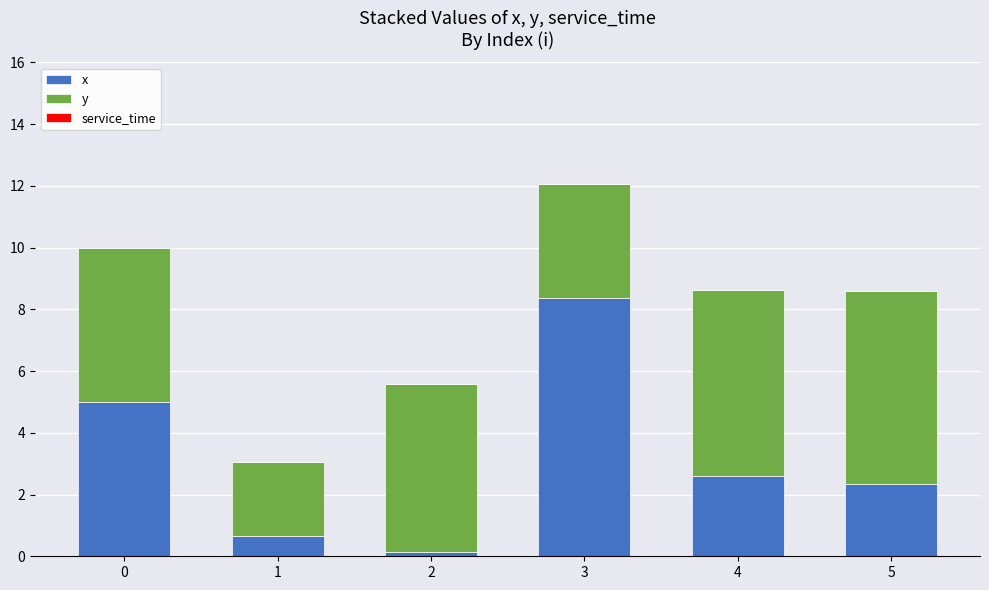

What is the approximate value of x at 1?

0.7